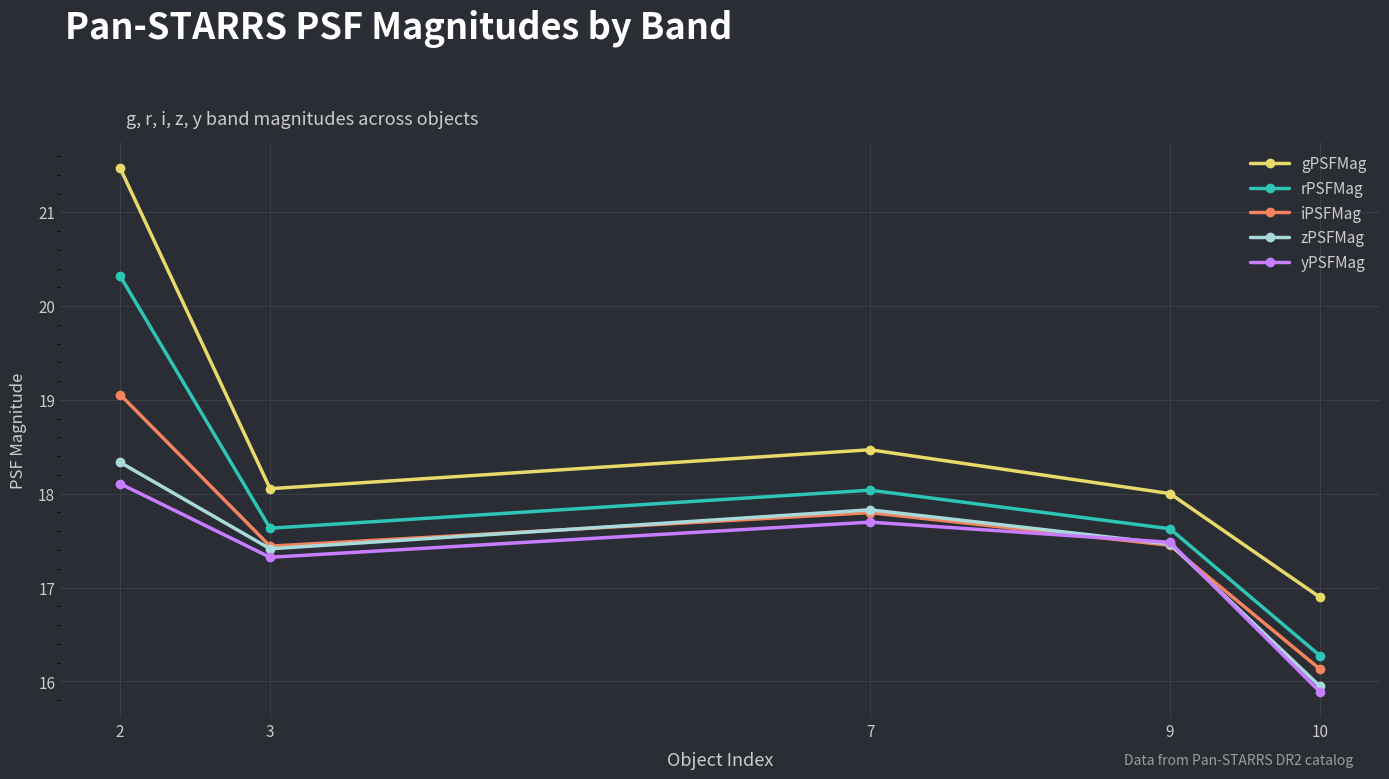

Is the value of iPSFMag at 10 greater than the value of zPSFMag at 9?

No